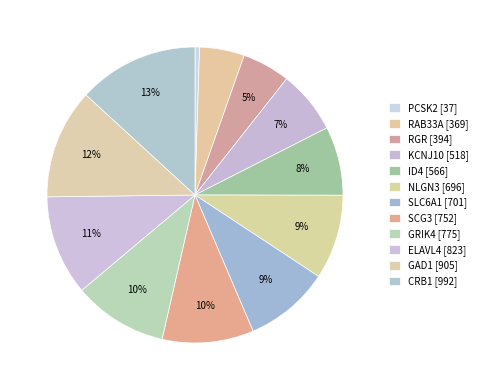

Which category has the smallest portion of the pie?

PCSK2